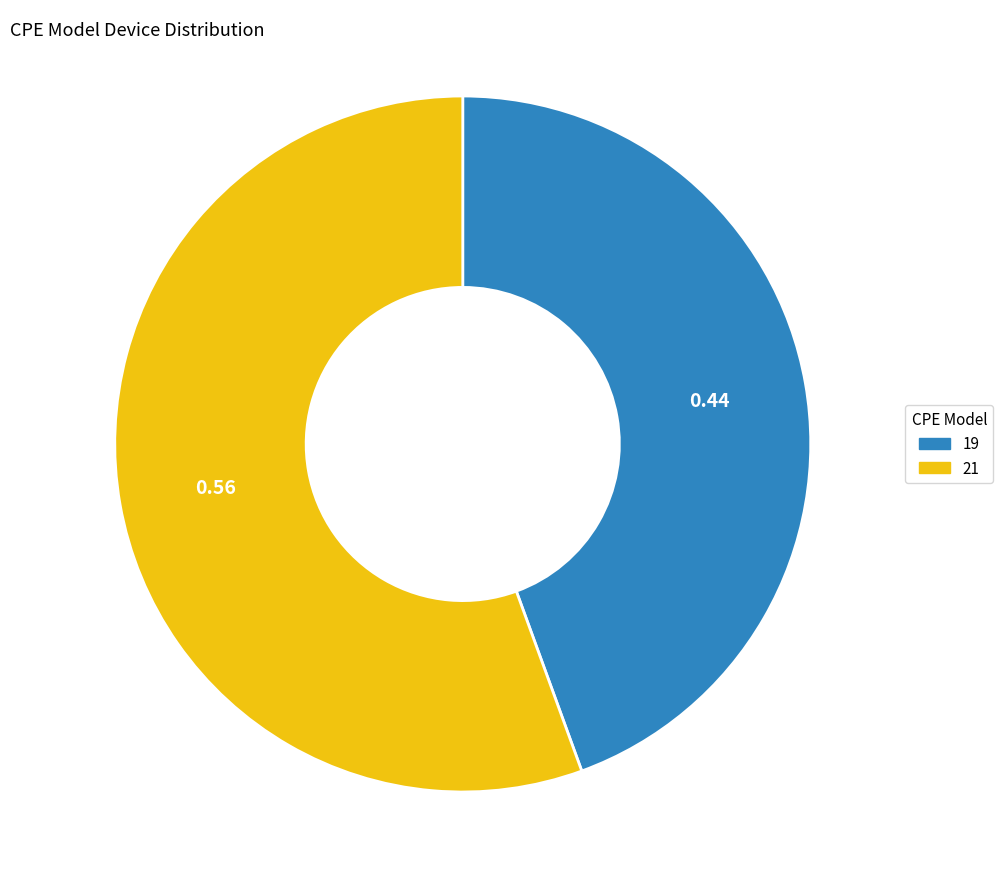

Between 19 and 21, which is larger?

21